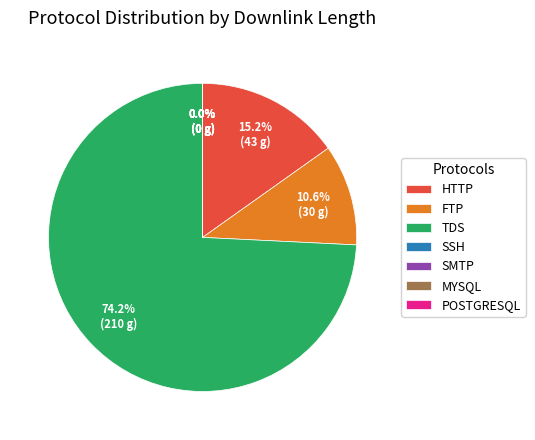

Combined, do TDS and HTTP account for over 50%?

Yes